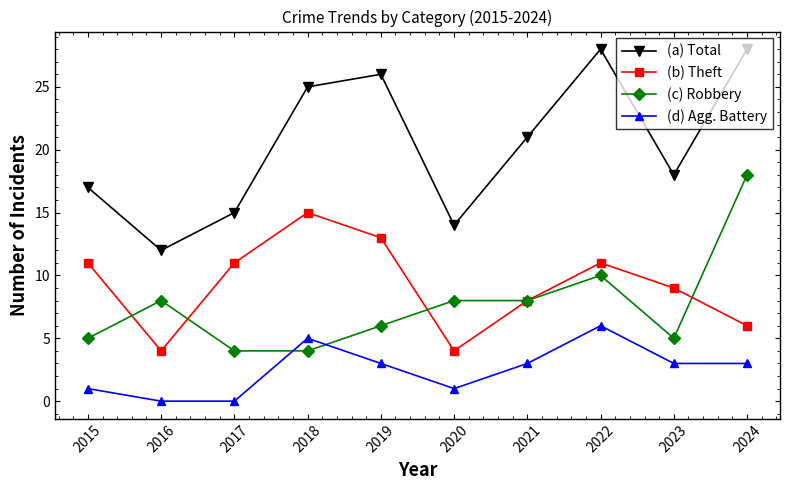

What is the value of the (c) Robbery point at the 3rd from the left?

4